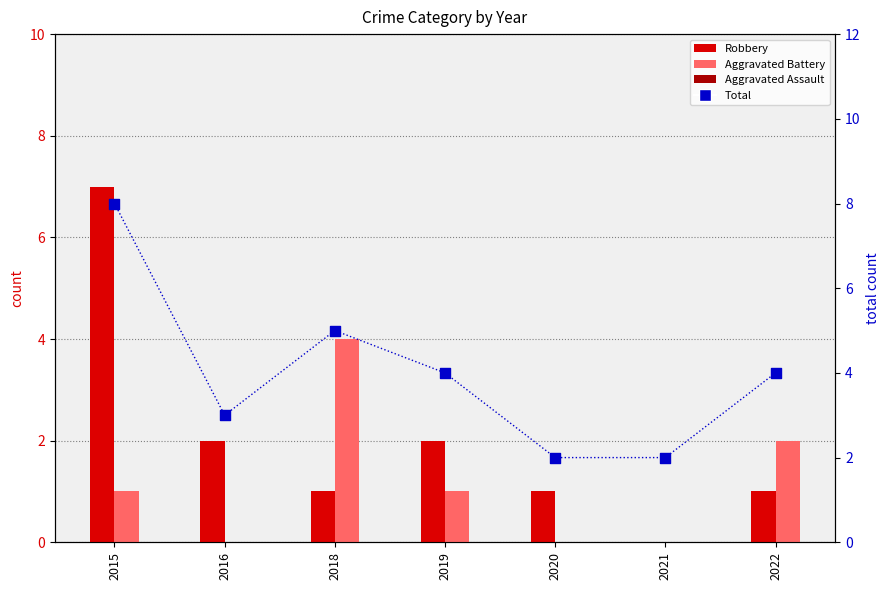

Which series has the largest total across all categories?

Total